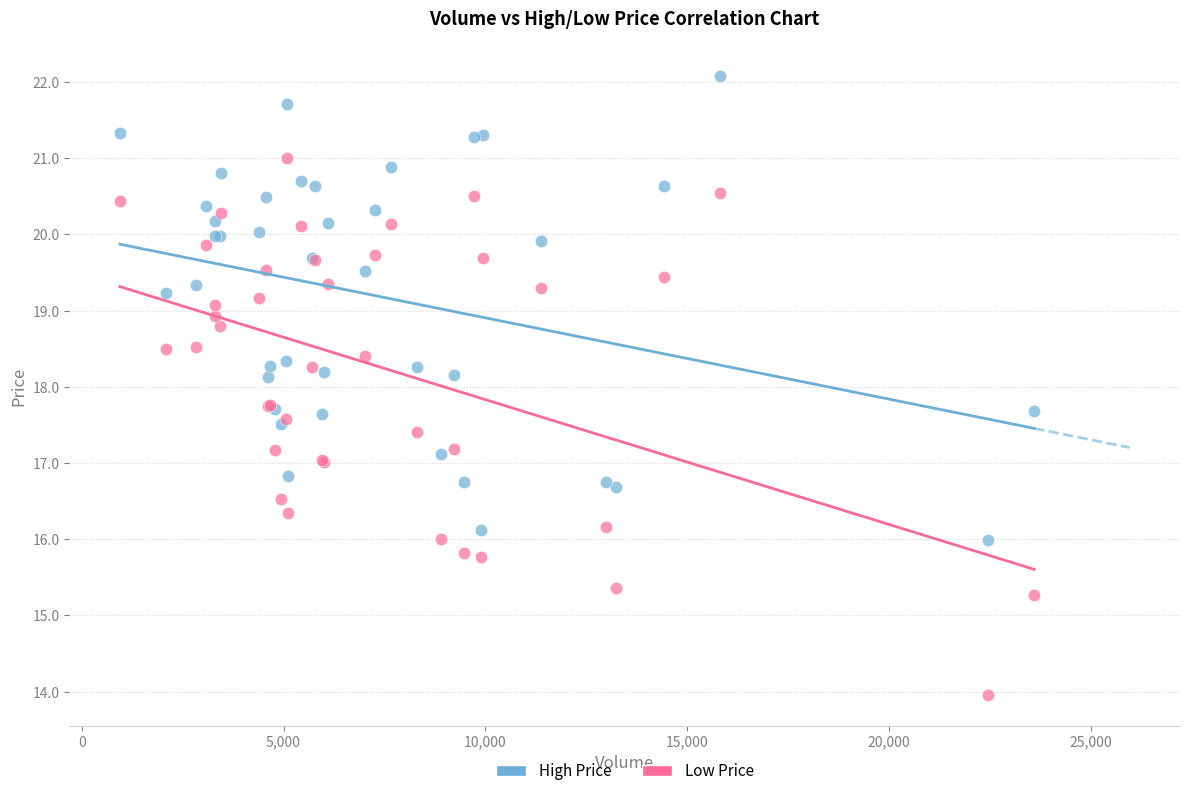

What are all the series names shown in the legend?

High Price, Low Price